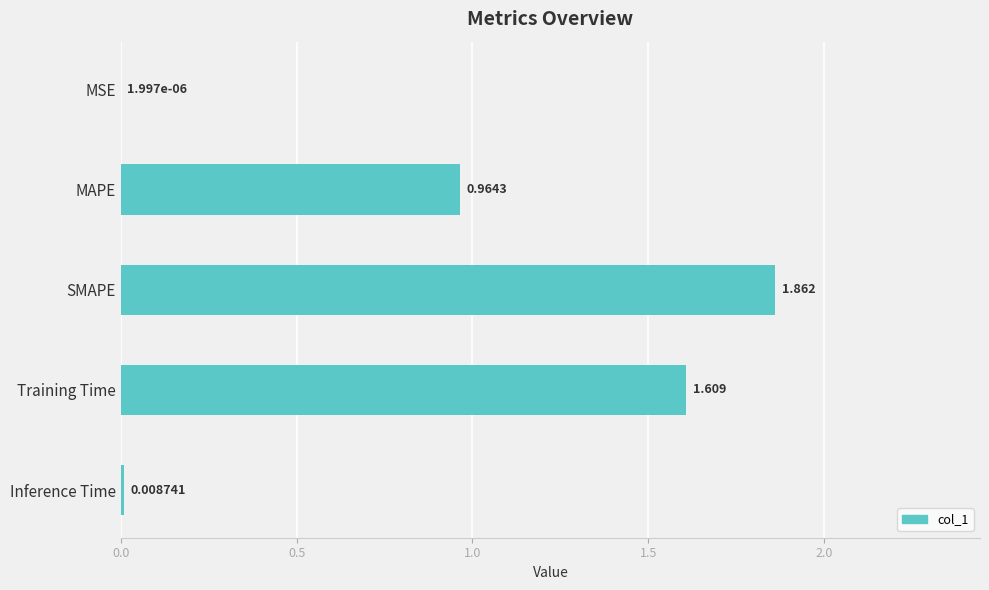

Which label corresponds to the largest value in the chart?

SMAPE